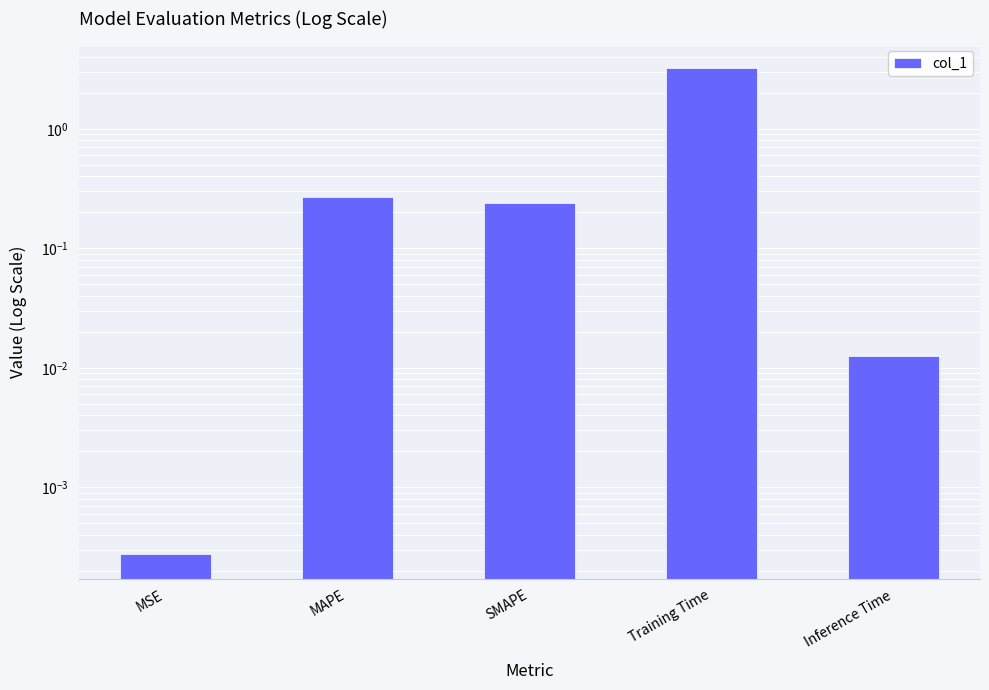

At which label is the value closest to 1?

MAPE